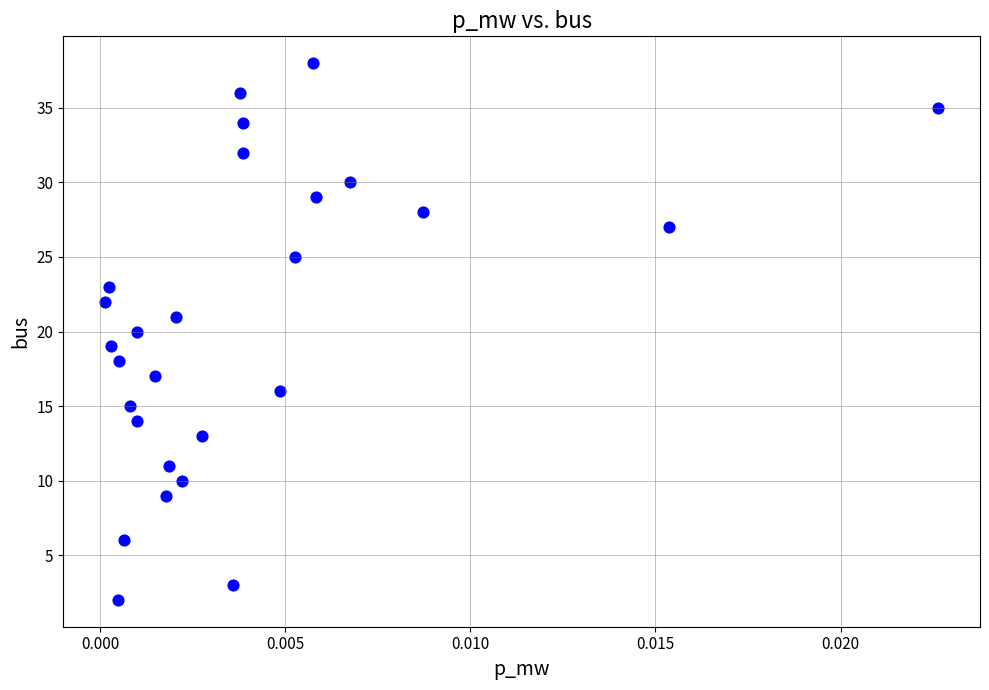

What is the range of Y values (max minus min)?

36